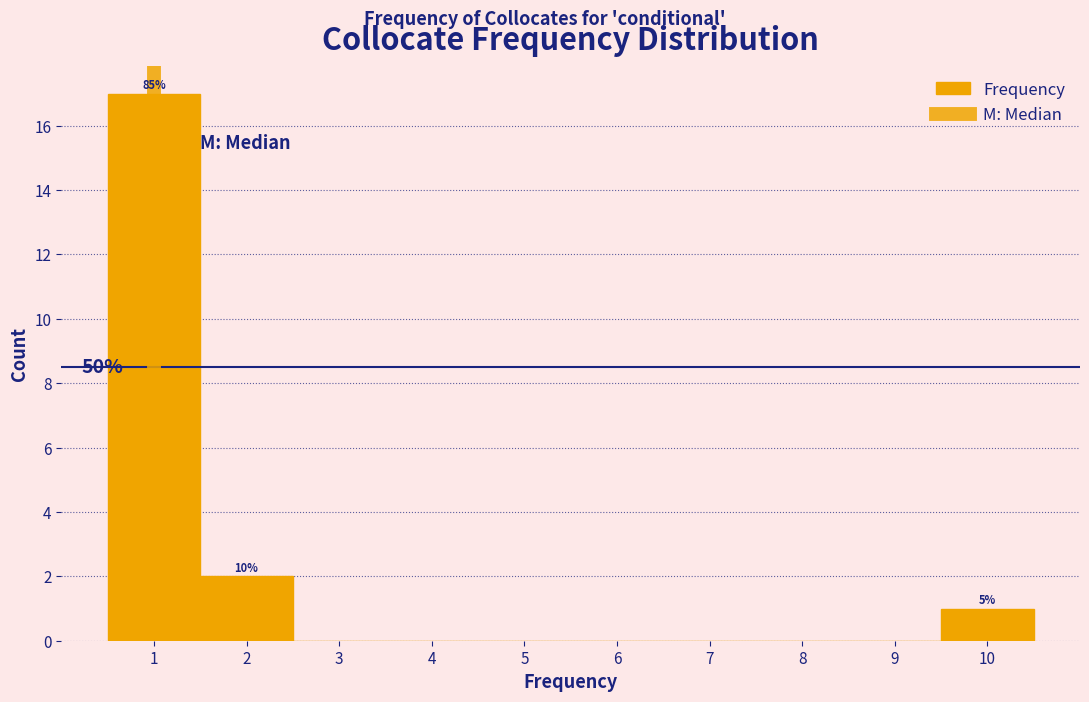

Which range on the x-axis has the tallest bar?

0.5 to 1.5